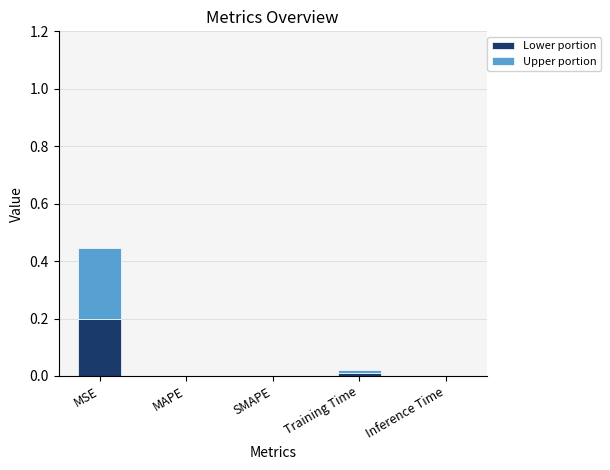

Is it true that Lower portion equals 0.1 at MAPE?

False